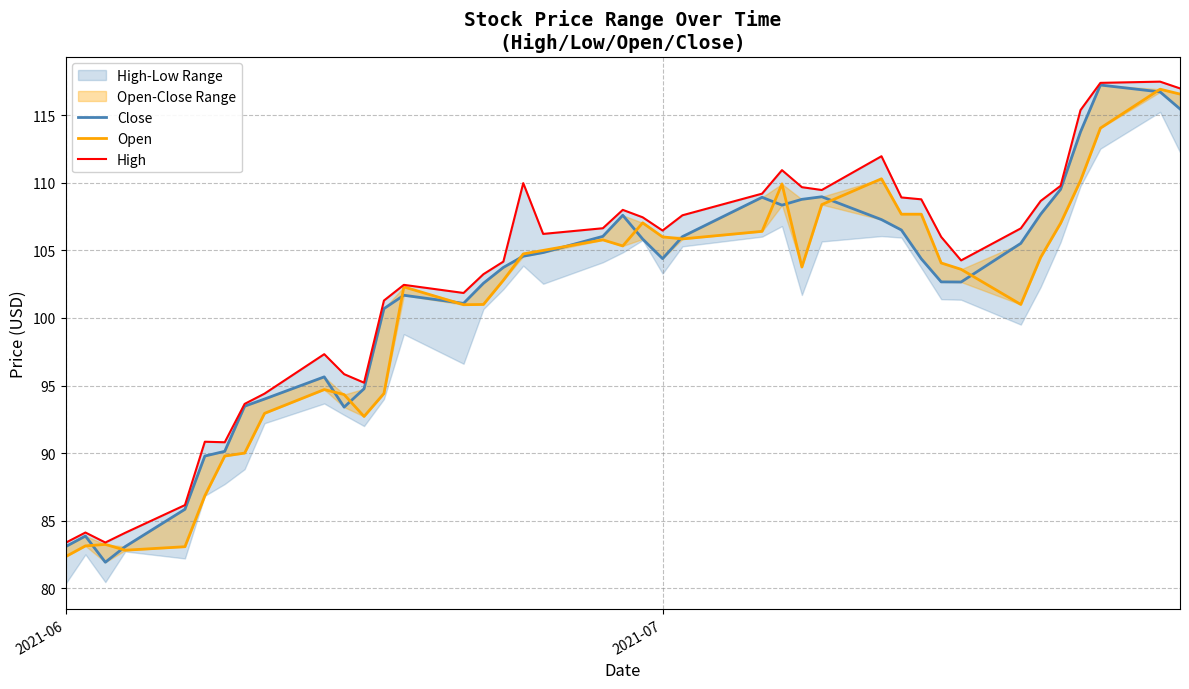

List the series in order of their overall mean, lowest first.

Open, Close, High